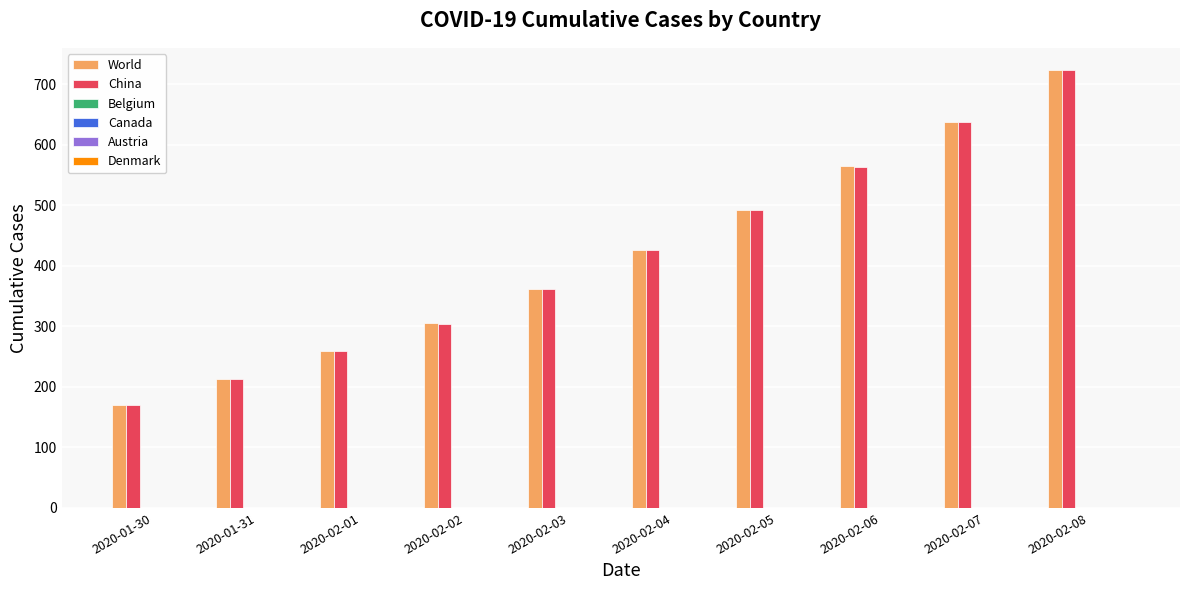

Which series has the widest spread of values?

World